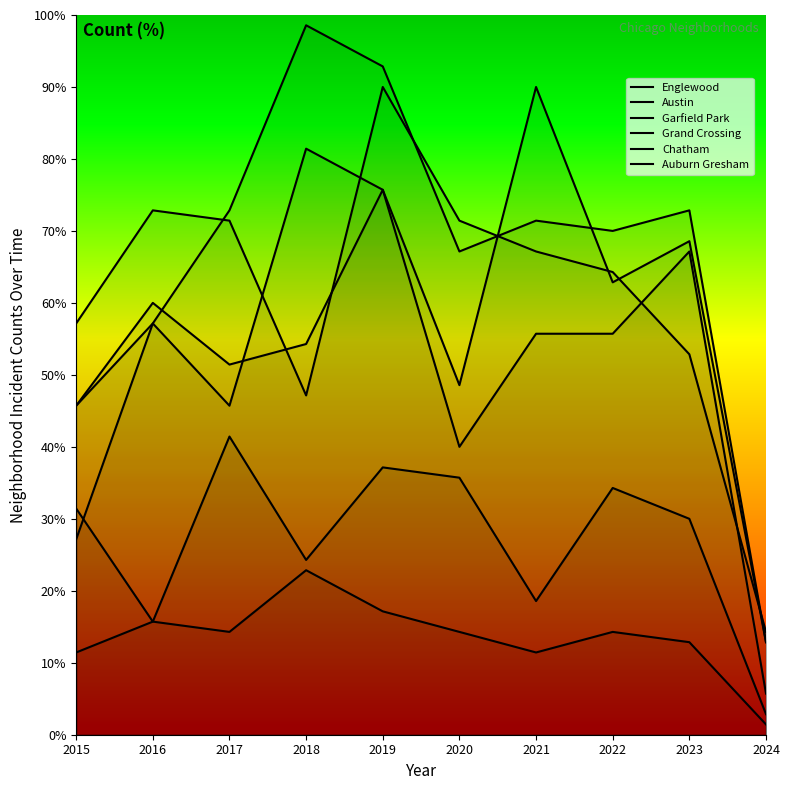

Is it true that Auburn Gresham equals 11.4 at 2021?

True